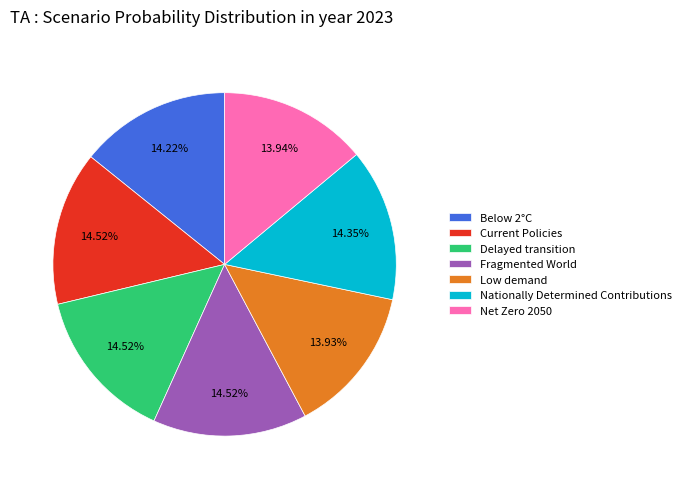

Combined, do Delayed transition and Below 2°C account for over 50%?

No